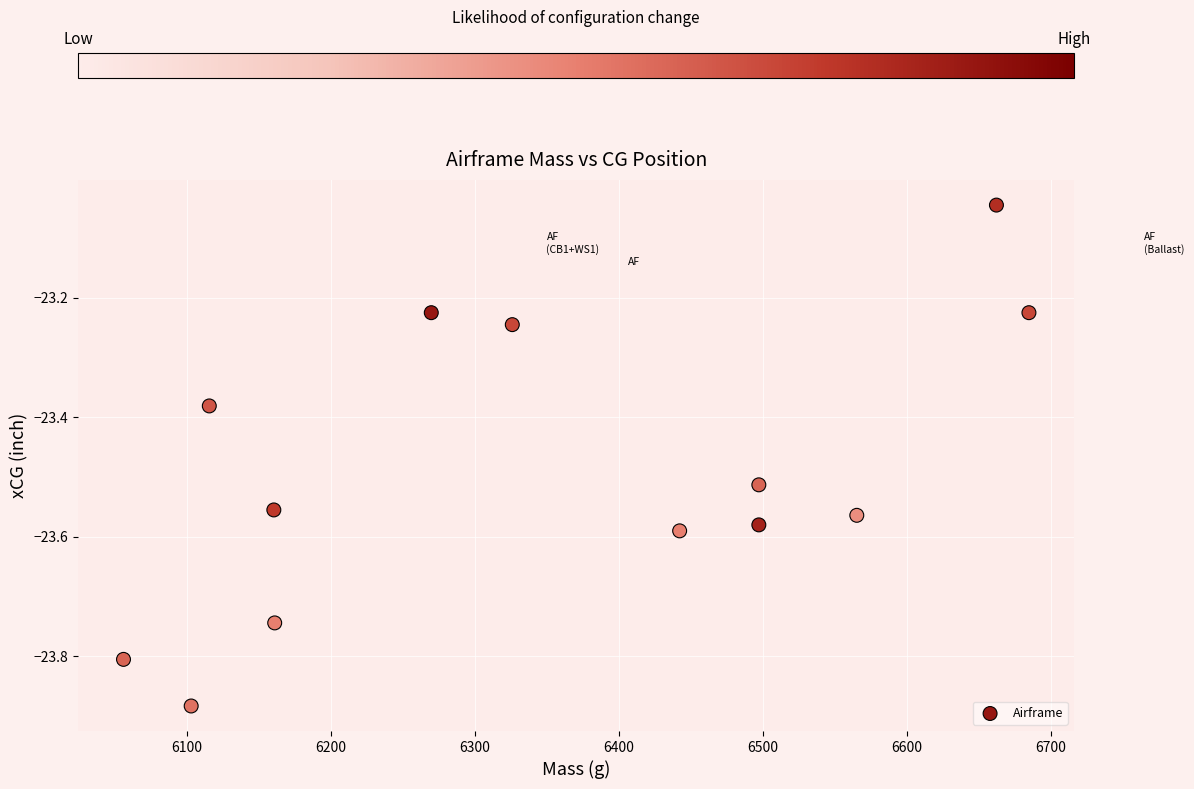

What is the range of Y values (max minus min)?

0.8